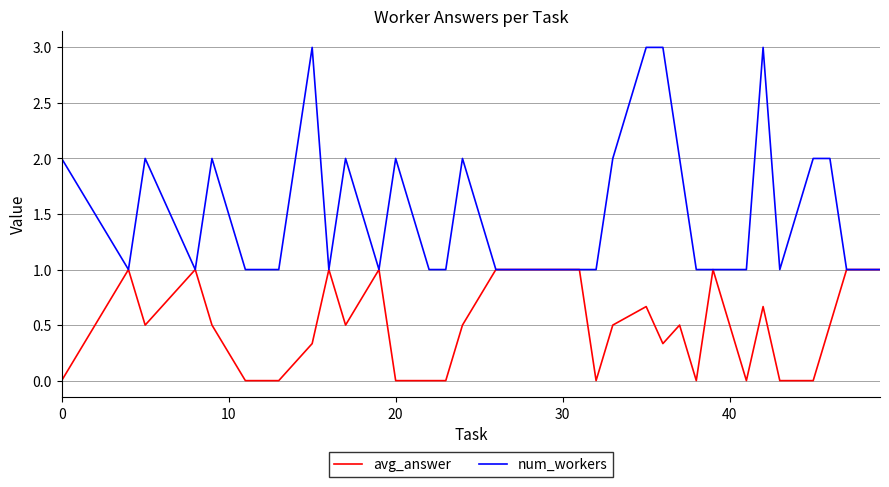

List the series in order of their peak value, highest first.

num_workers, avg_answer